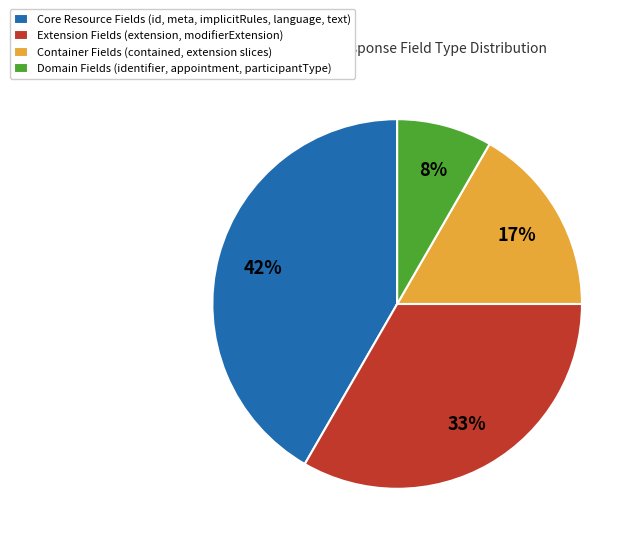

Is there a majority slice in this chart?

No